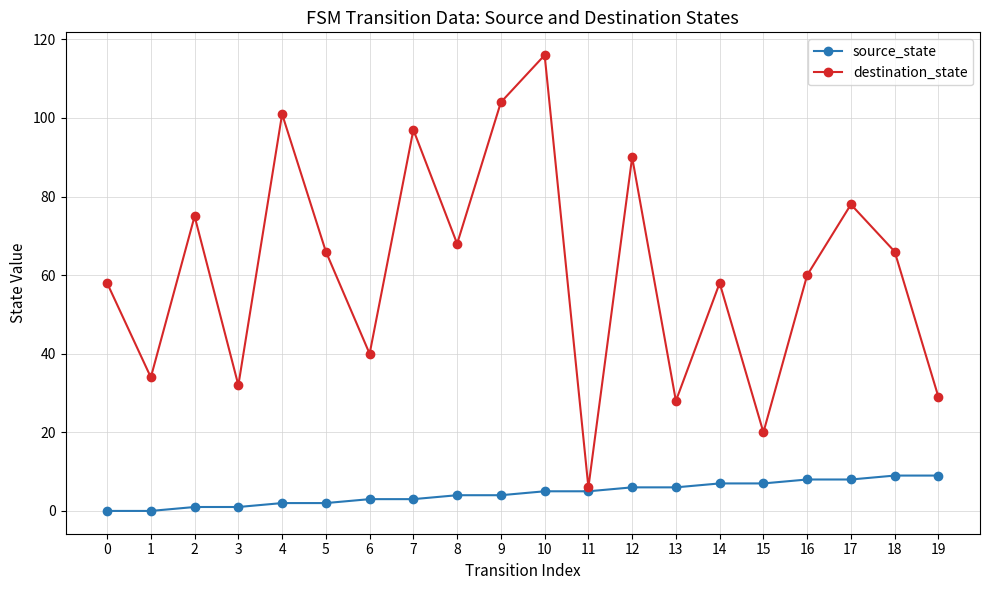

True or false: source_state has a value of 2 at 5.

True